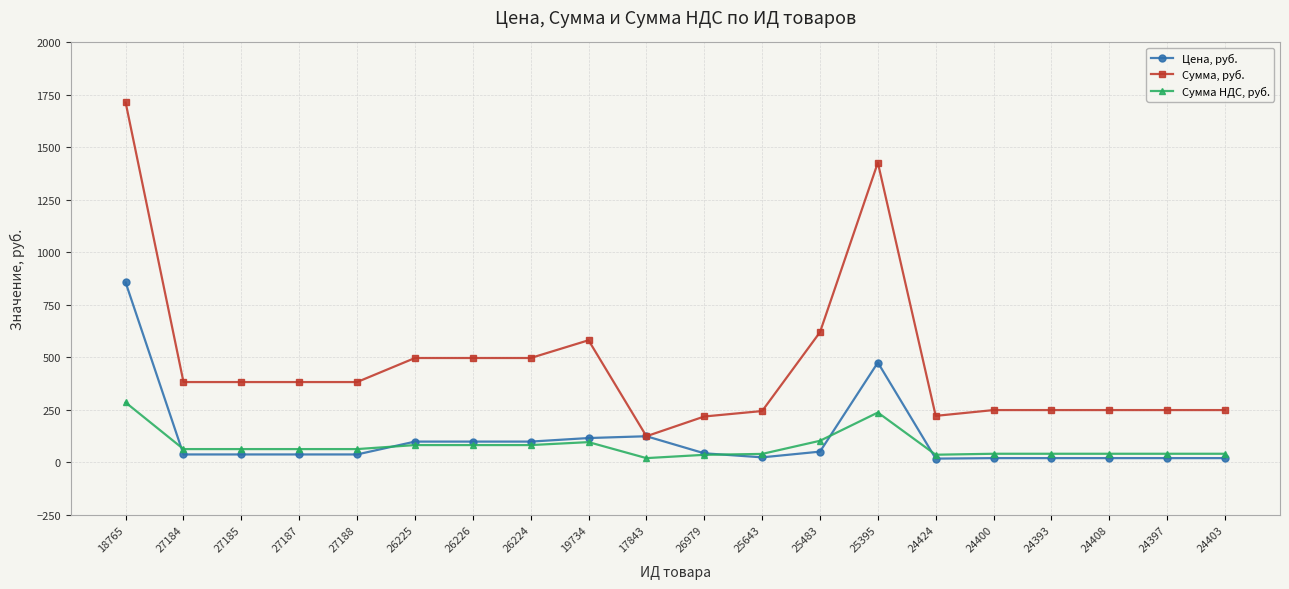

How many lines are shown in the chart?

3